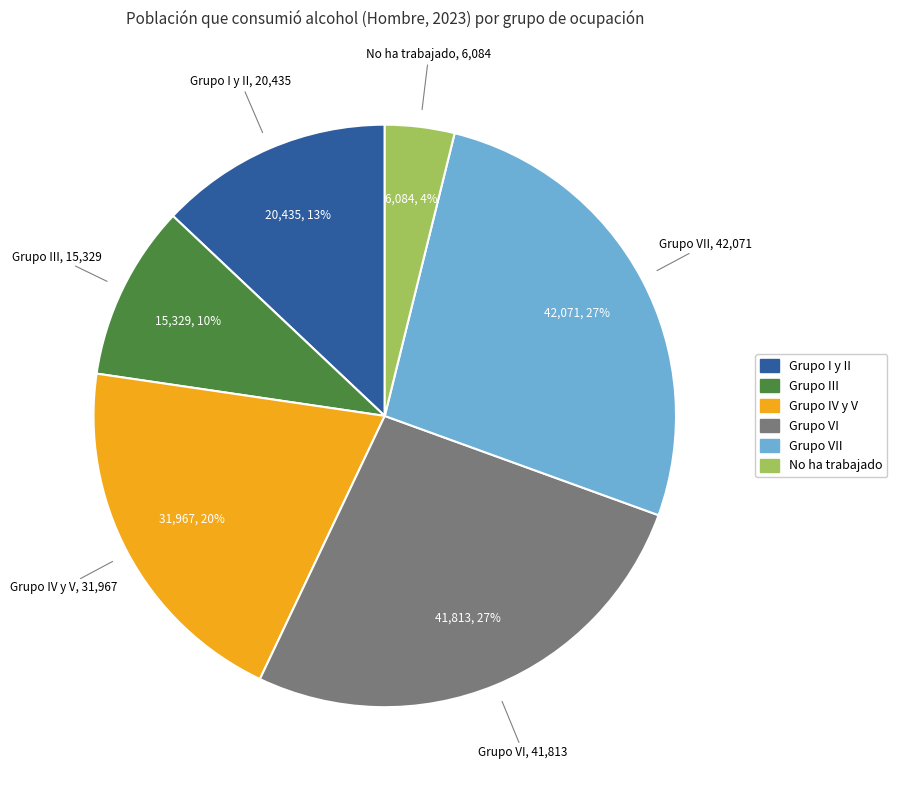

Count the number of slices in the pie.

6